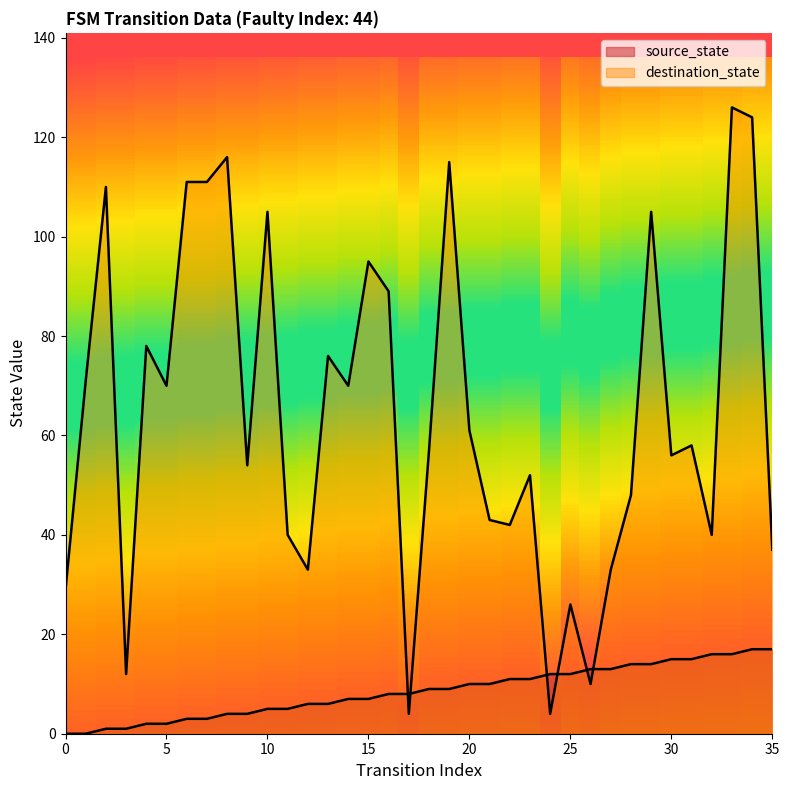

Where is the first local maximum for destination_state?

2